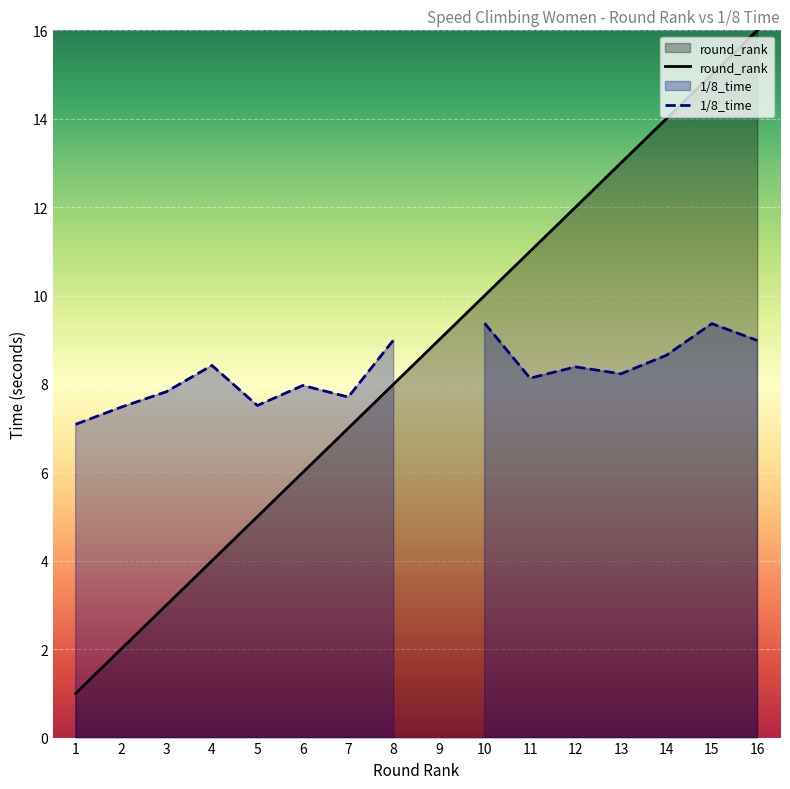

Approximately how many times larger is the value at 14 compared to 3?

4.7